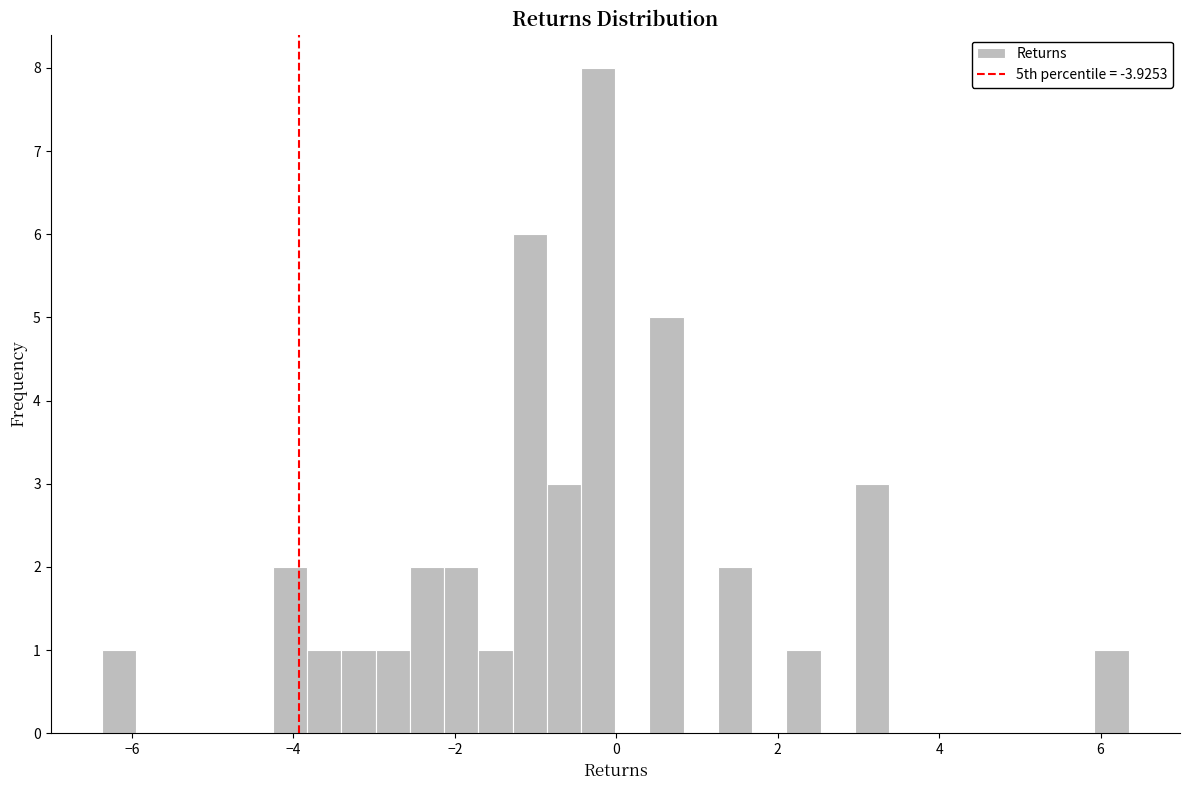

Read against the x-axis, roughly where is the centre of the tallest bar?

-0.2